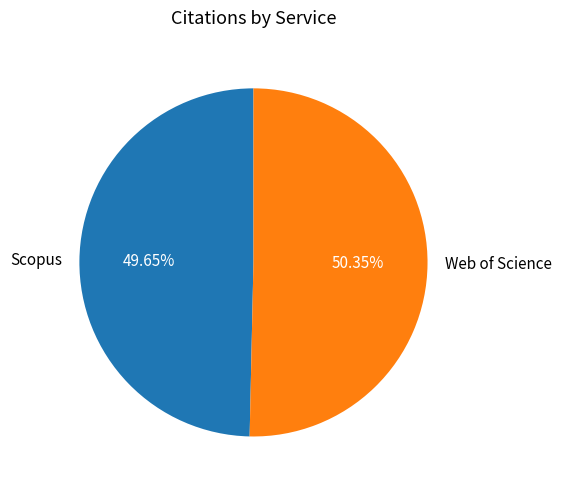

To the nearest percent, what portion does Web of Science represent?

50%